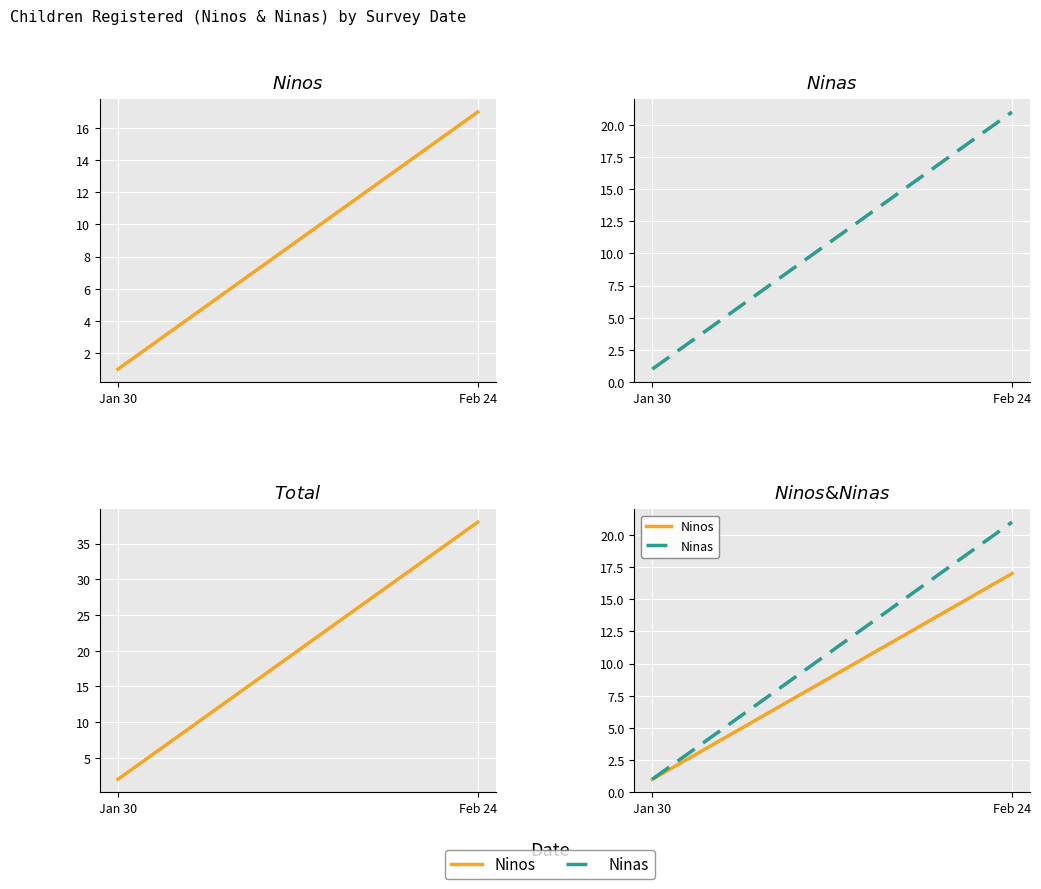

Reading left to right, extract all data points from this chart.

Ninos: Jan 30=1	Feb 24=17
Ninas: Jan 30=1	Feb 24=21
Total: Jan 30=2	Feb 24=38